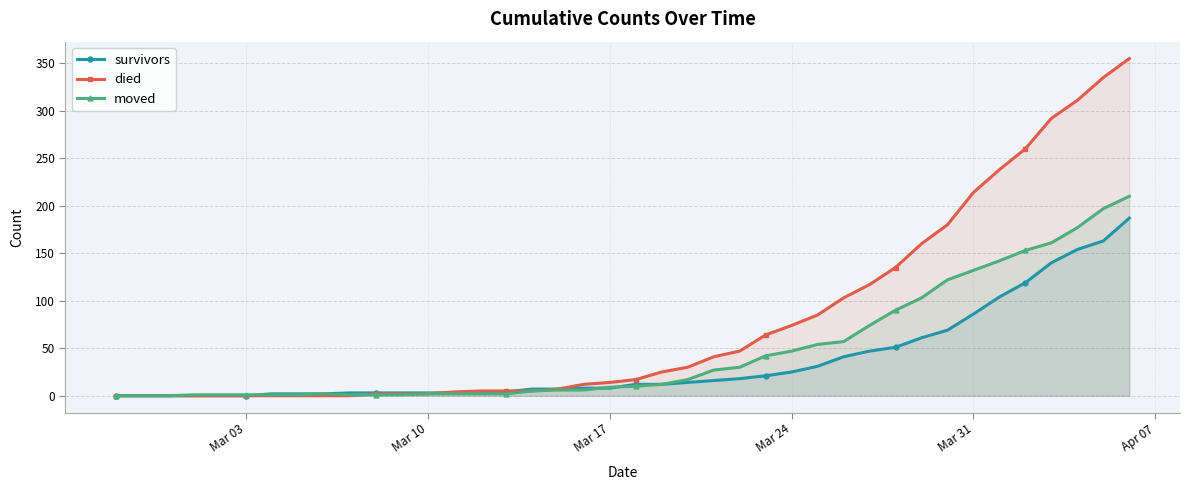

Which series has the largest range (max minus min)?

died